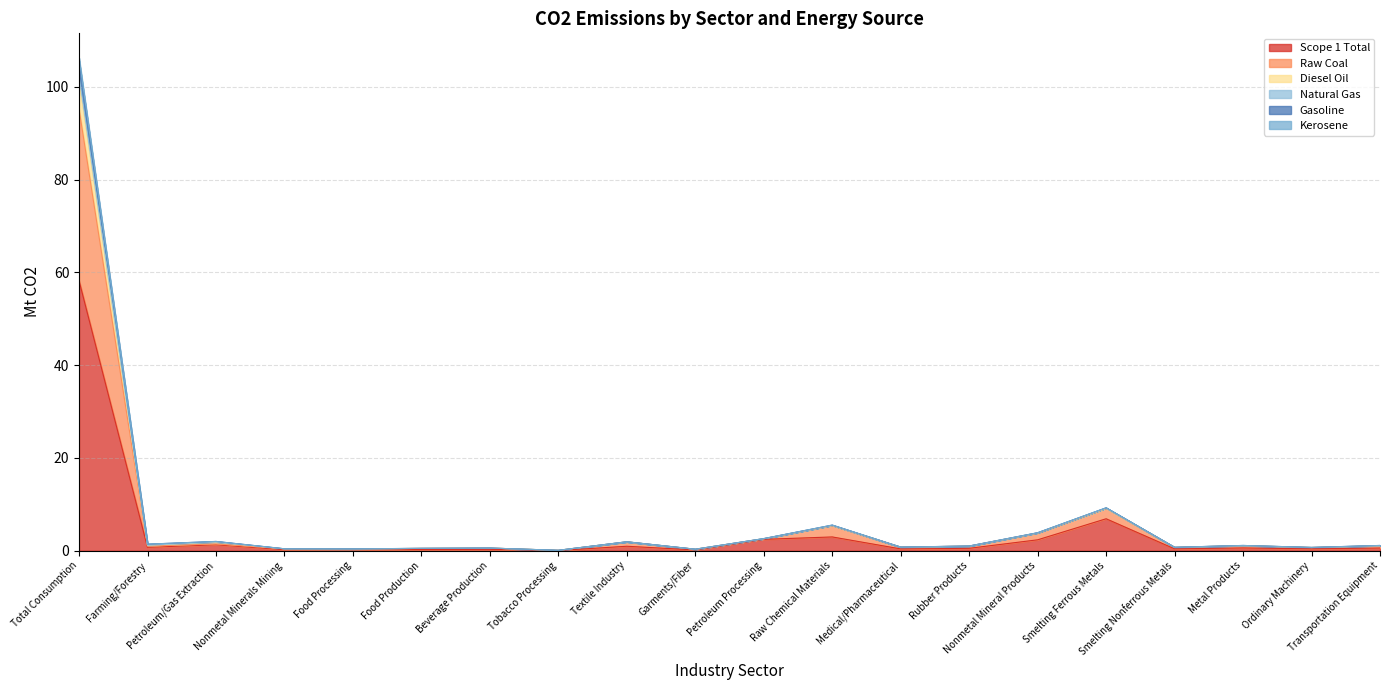

What is the sum of the Raw Coal values at Beverage Production and Food Production?

1.1